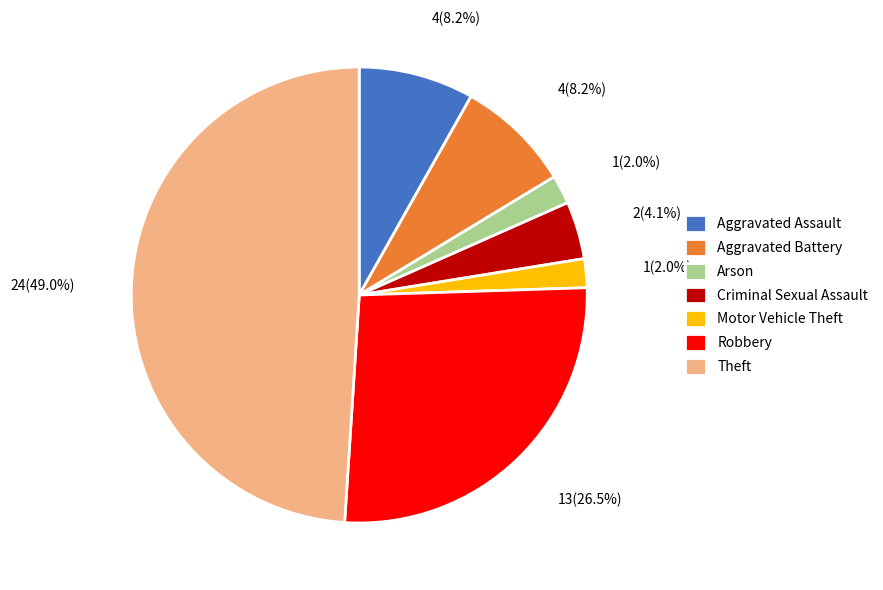

Does Aggravated Battery account for over 50% of the chart?

No